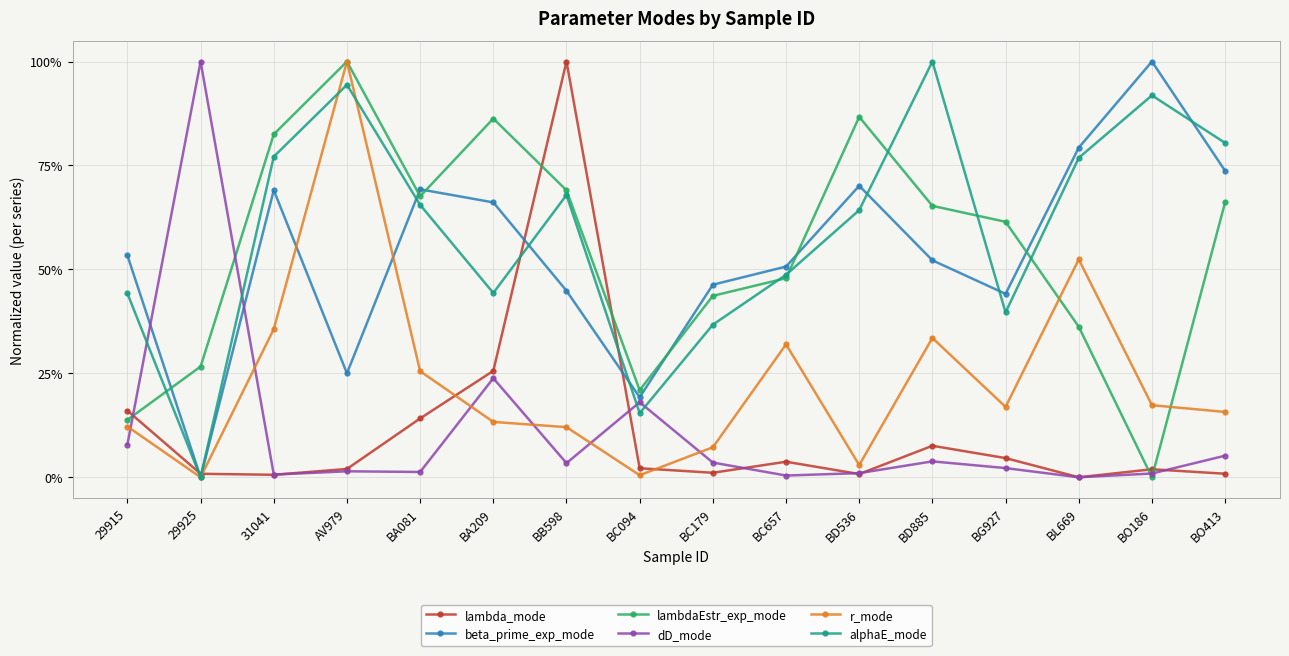

At which label does alphaE_mode reach its minimum?

29925